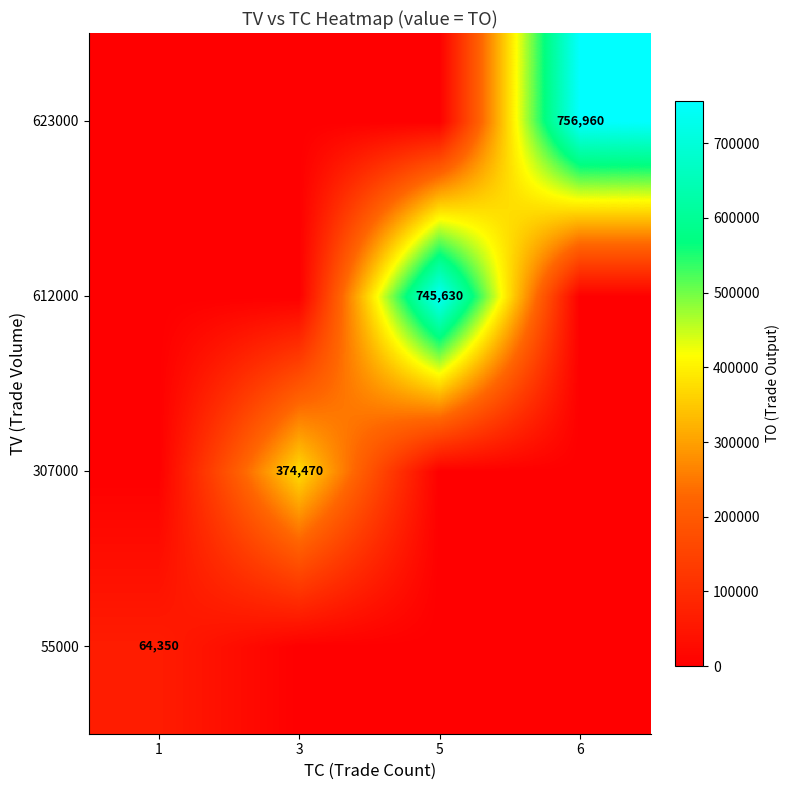

The 307000 series shows 121721 at 3. True or false?

False